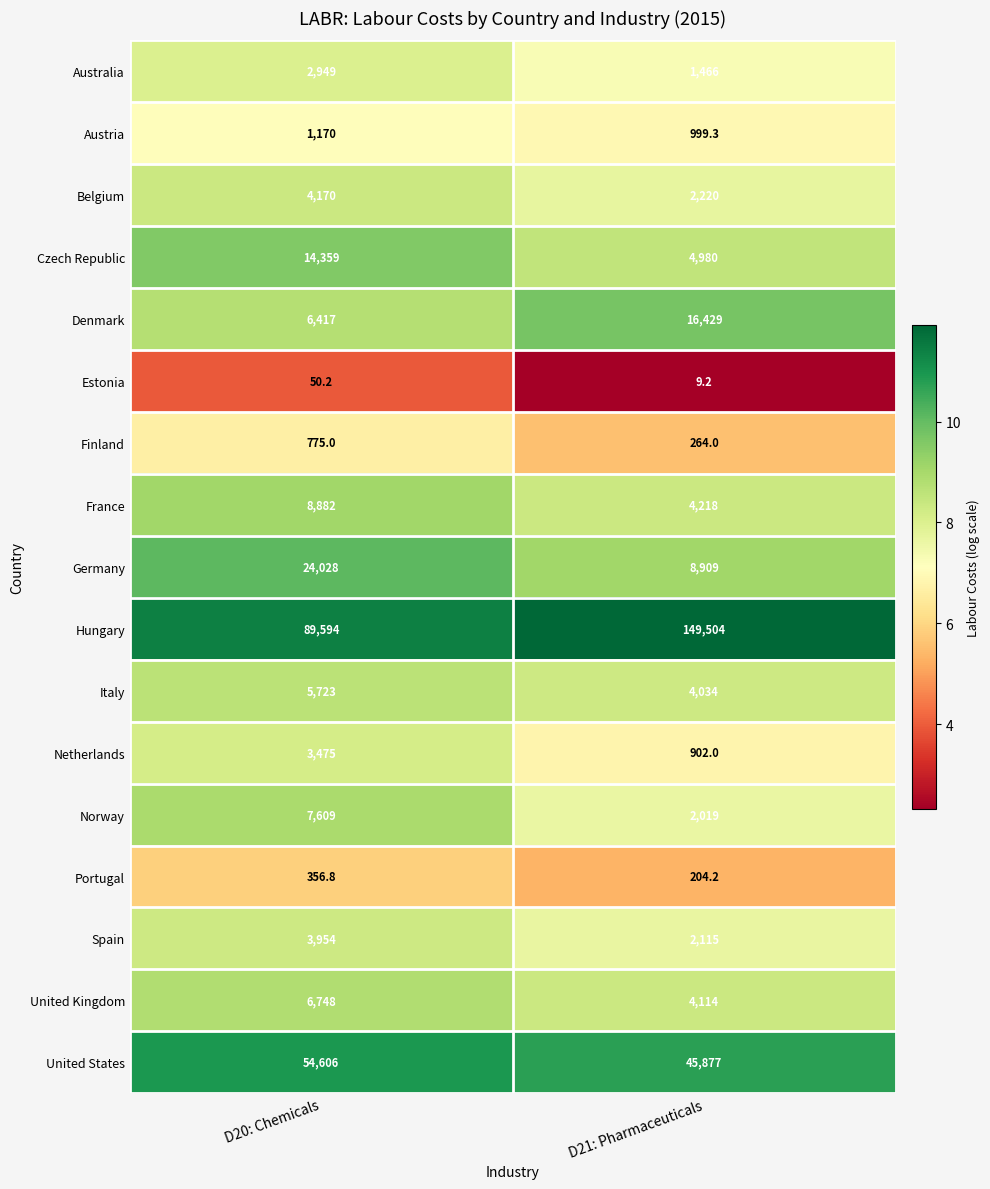

What is the minimum value shown in the chart?

9.2